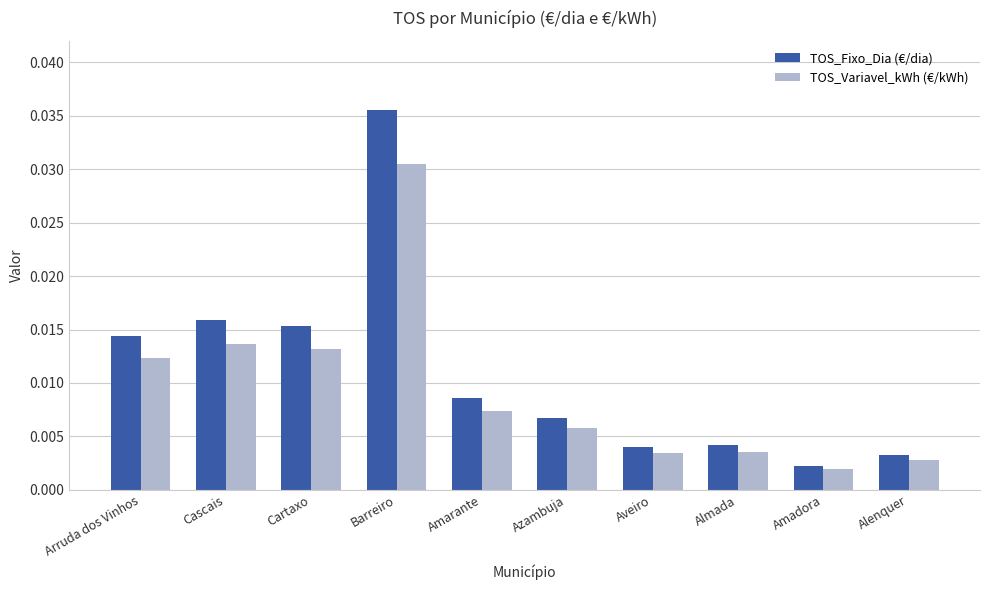

What are all the series names shown in the legend?

TOS_Fixo_Dia (€/dia), TOS_Variavel_kWh (€/kWh)